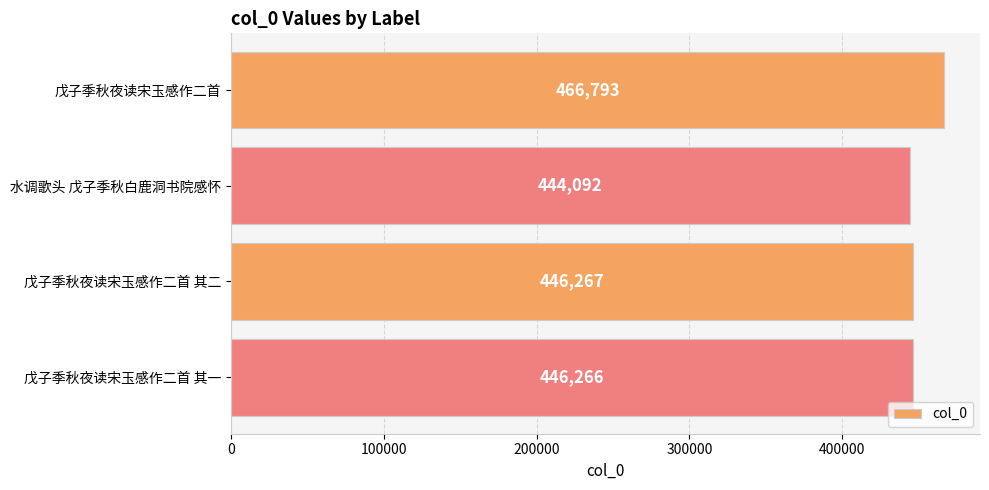

Reading top to bottom, extract all data points from this chart.

戊子季秋夜读宋玉感作二首=466793	水调歌头 戊子季秋白鹿洞书院感怀=444092	戊子季秋夜读宋玉感作二首 其二=446267	戊子季秋夜读宋玉感作二首 其一=446266